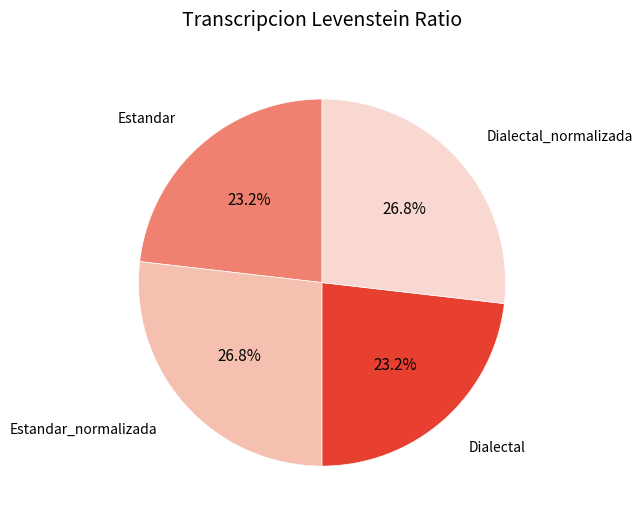

Is there any slice that represents more than half of the pie?

No